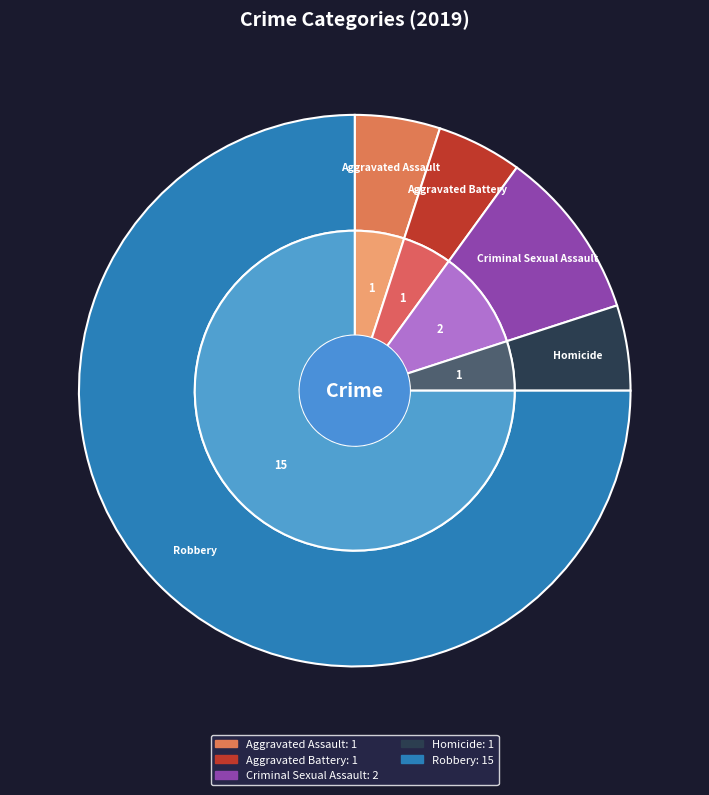

To the nearest percent, what is the difference between the largest and smallest slice percentages?

70%